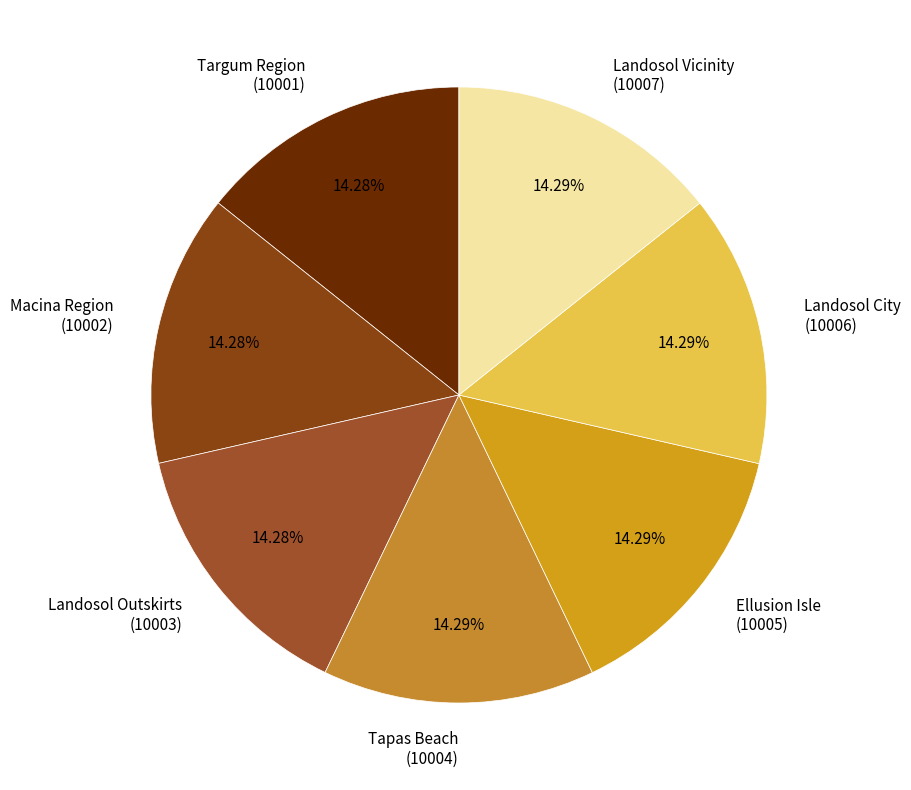

Is there any slice that represents more than half of the pie?

No